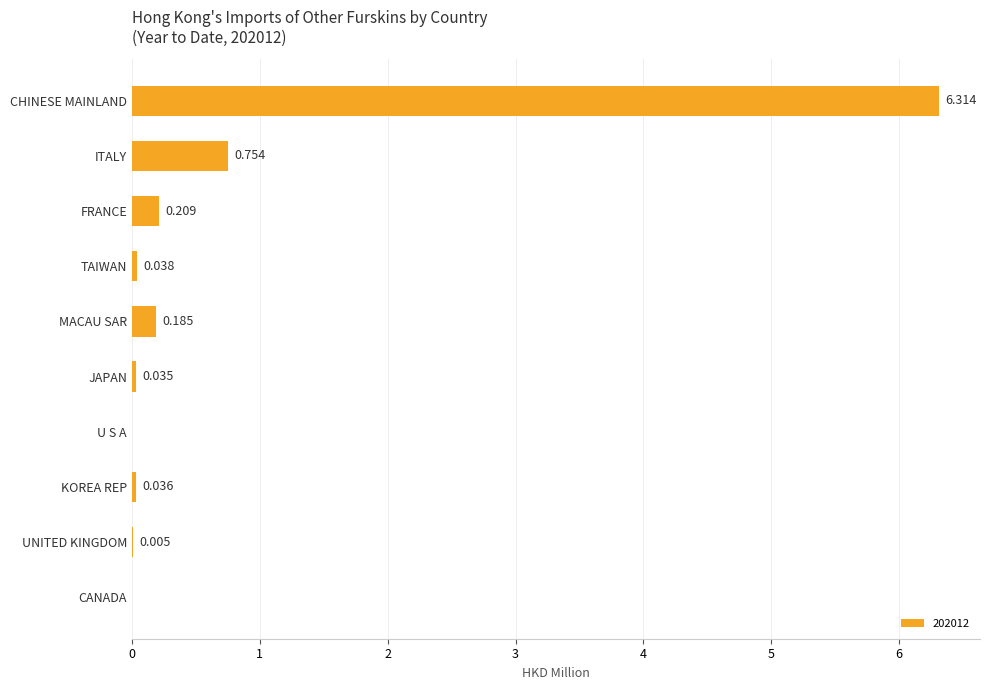

Between CHINESE MAINLAND and CANADA, which is larger?

CHINESE MAINLAND